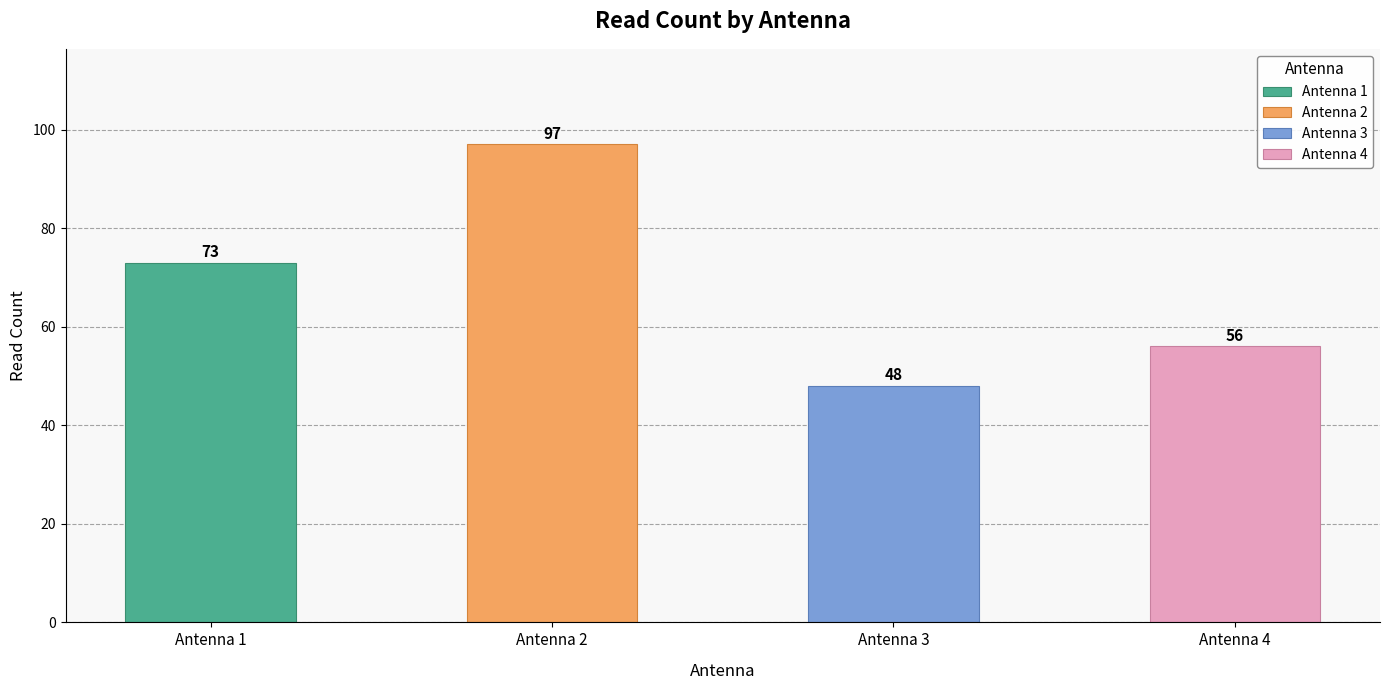

Rank the series by their maximum value, from lowest to highest.

Antenna 3, Antenna 4, Antenna 1, Antenna 2